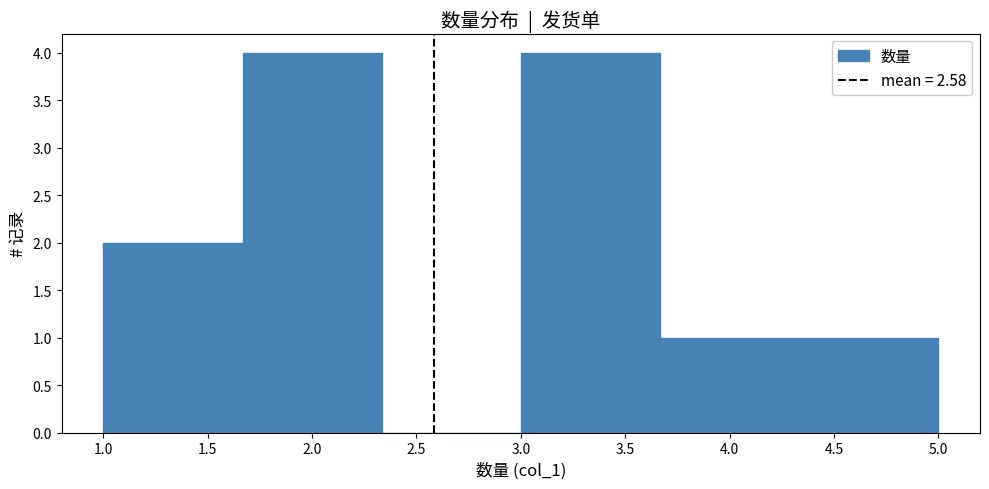

Reading left to right, list every bar in this chart as the range it spans on the x-axis followed by its height. Neither the bar edges nor the heights are printed on the chart, so give them approximately, as read against the axes.

1.00 to 1.65: 2
1.65 to 2.35: 4
2.35 to 3.00: 0
3.00 to 3.65: 4
3.65 to 4.35: 1
4.35 to 5.00: 1